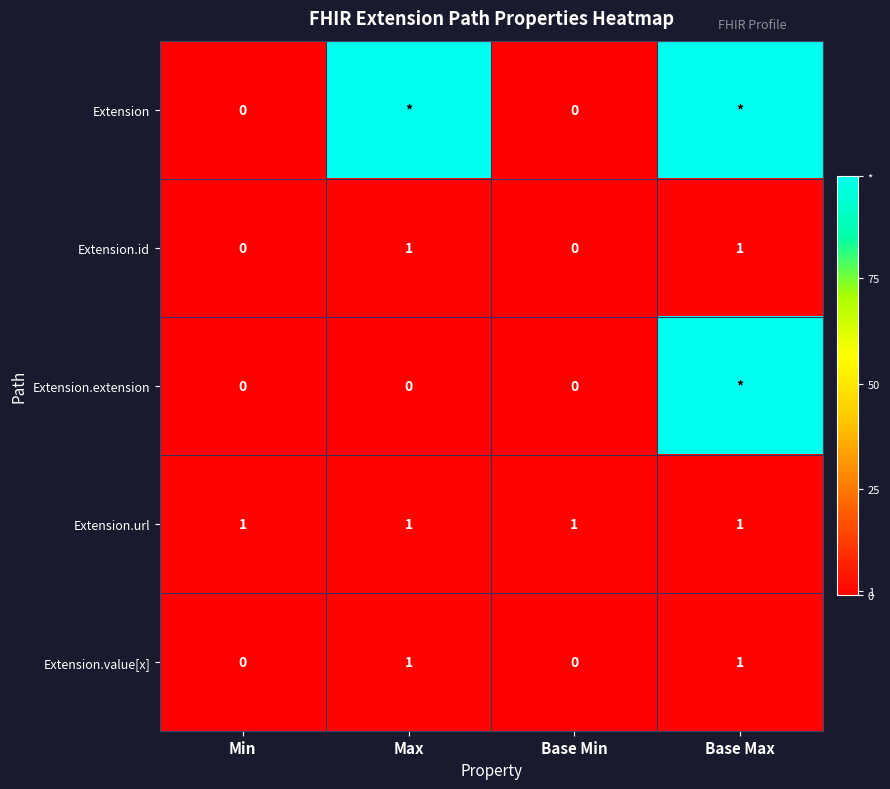

What is the total value across all series at Min?

1